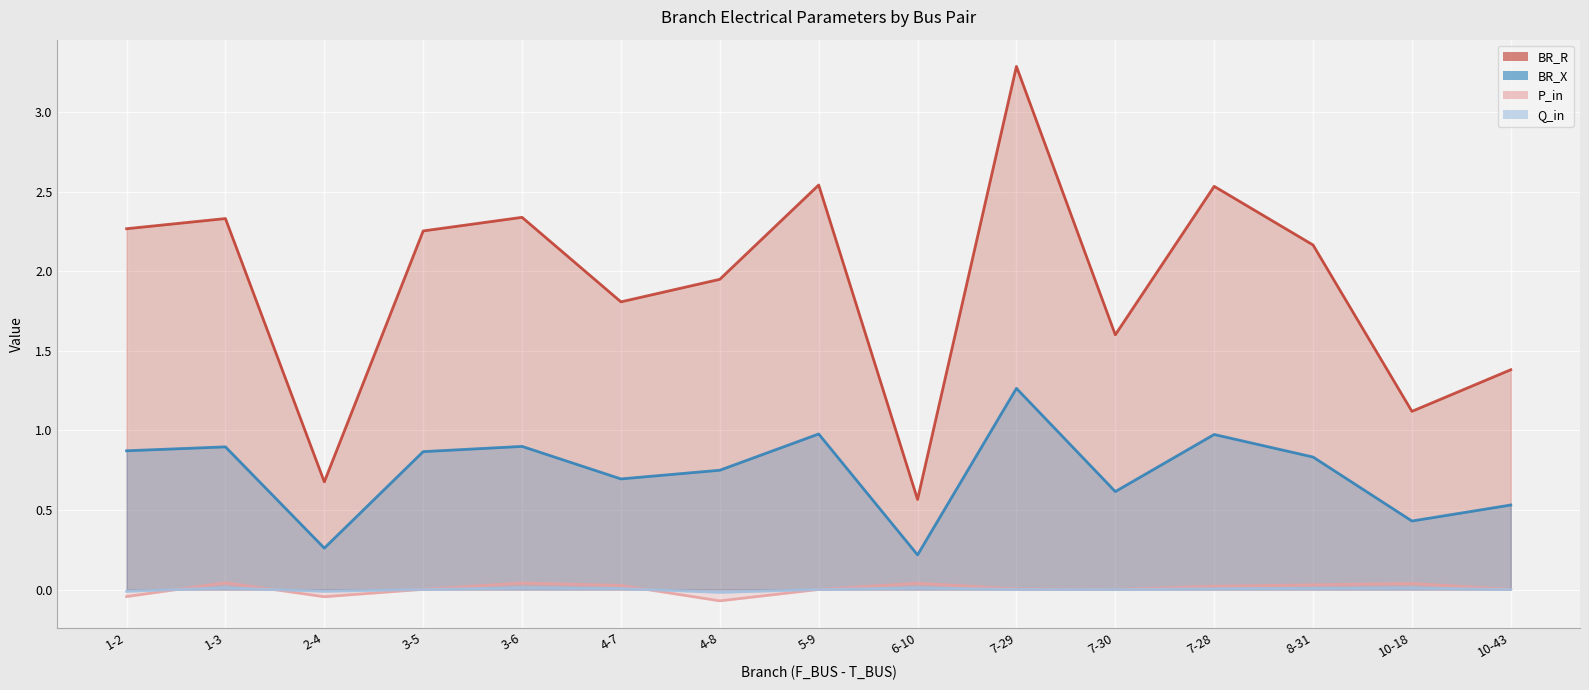

At 2-4, list the series in order from smallest to largest.

P_in, Q_in, BR_X, BR_R